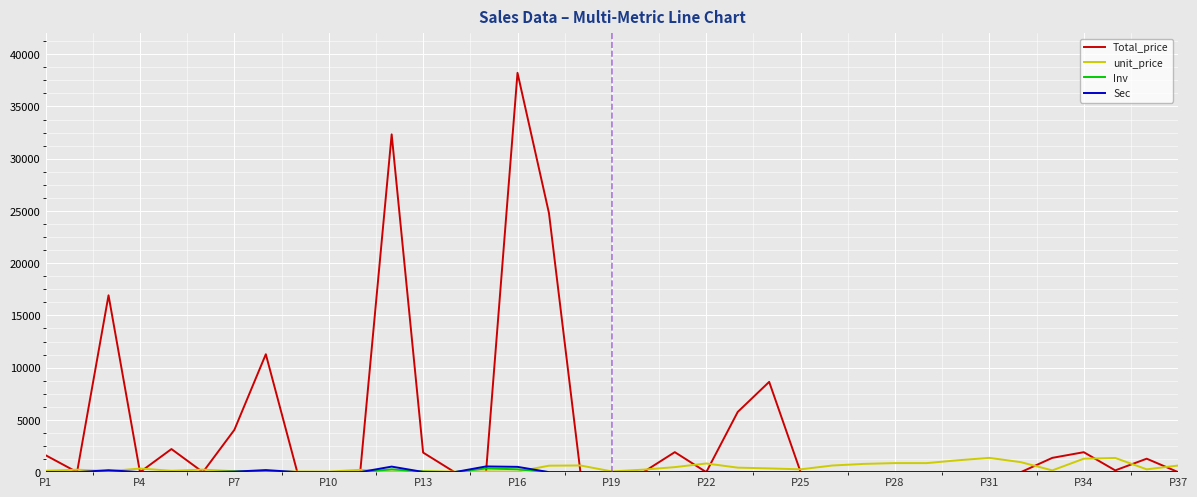

What is the greatest value displayed?

38220